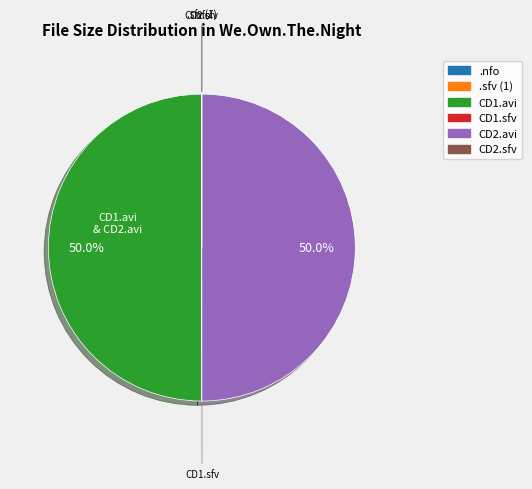

How many slices are in this pie chart?

6